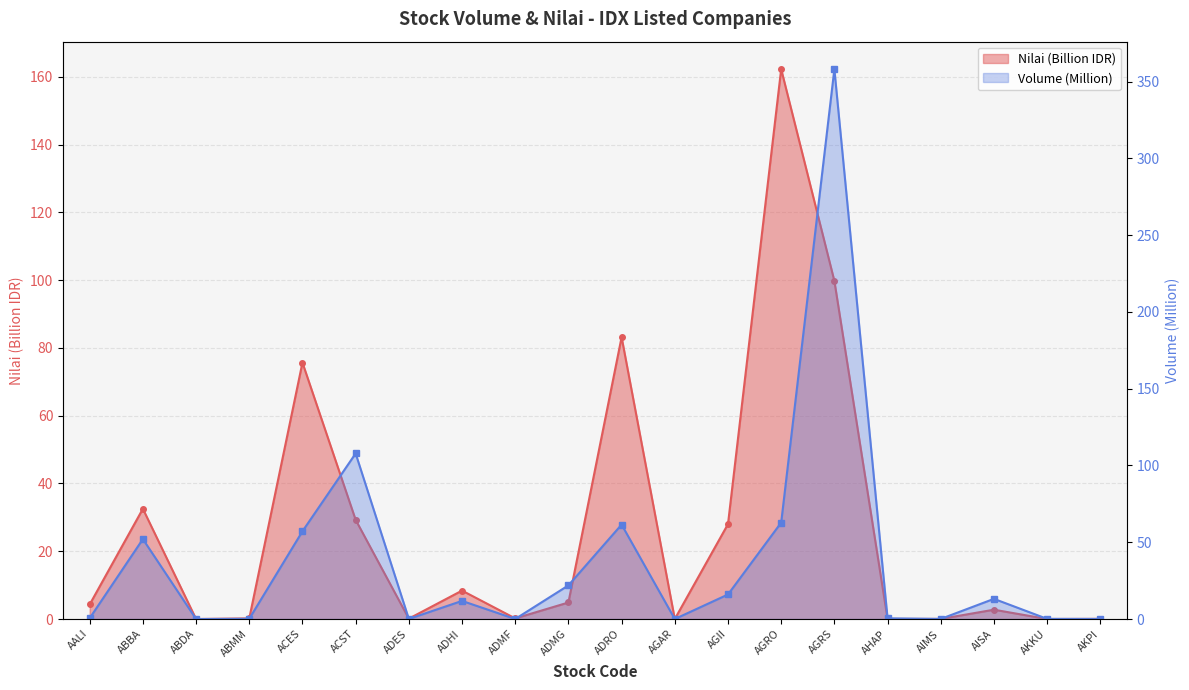

What is the average value of the Nilai series?

26.6